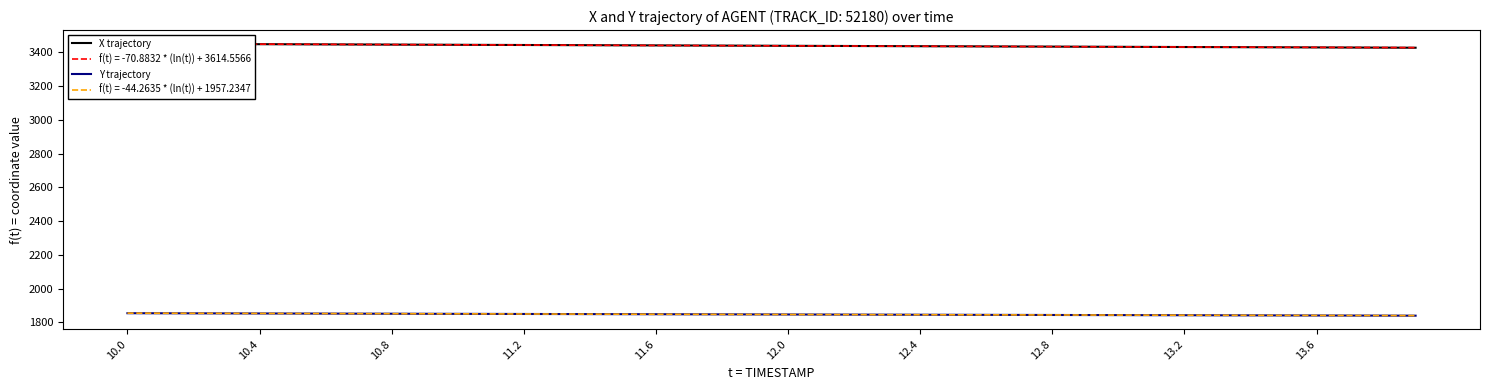

How many categories are shown in the chart?

40